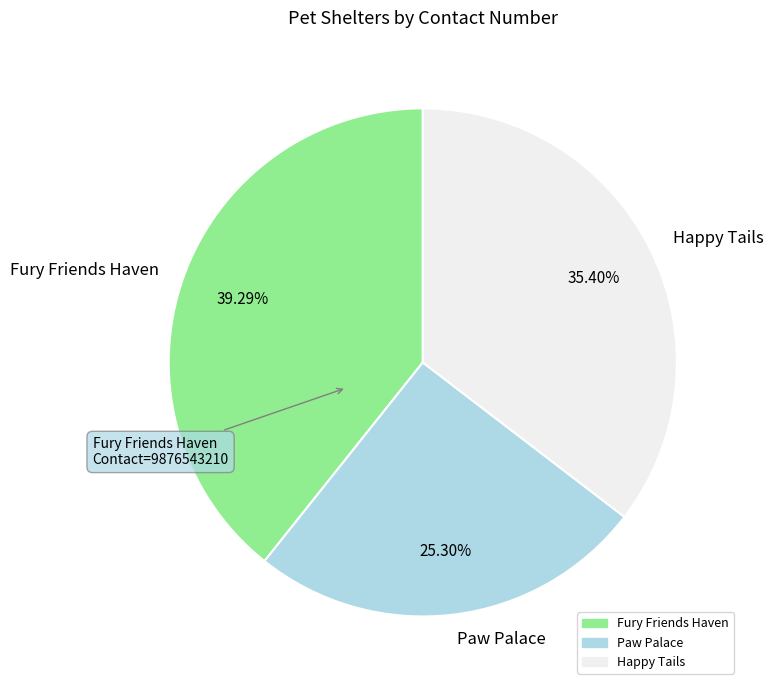

Approximately how many times larger is the value at Happy Tails compared to Fury Friends Haven?

0.9